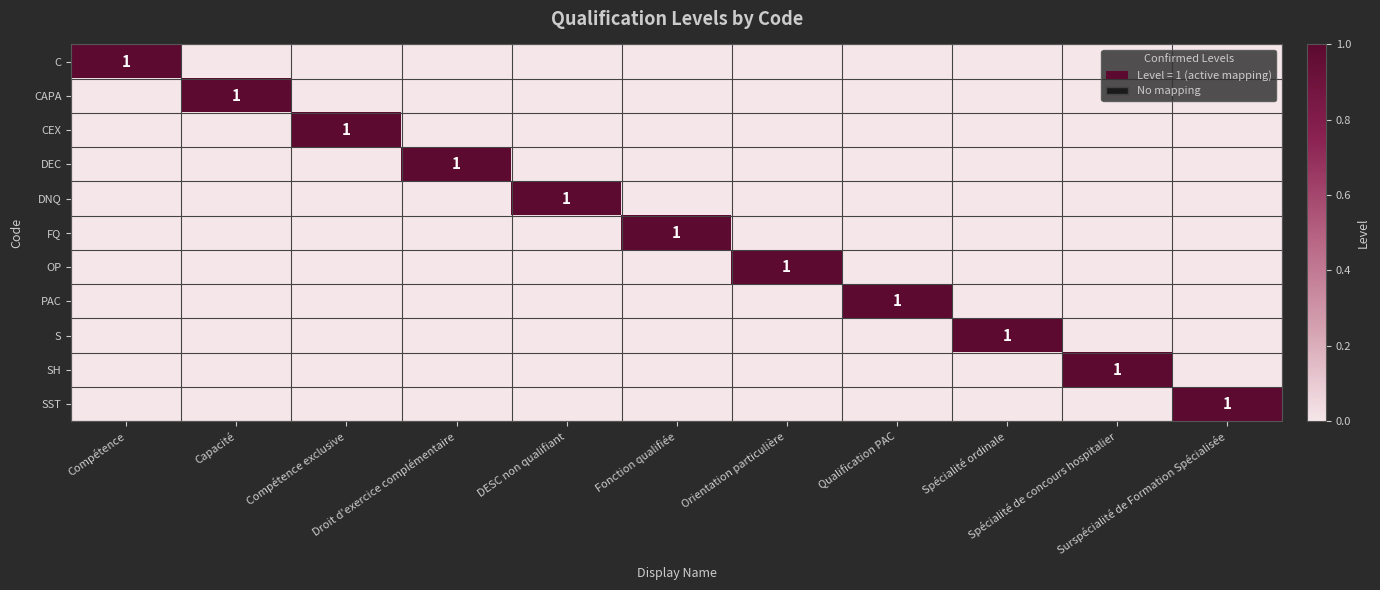

List the series in order of their peak value, highest first.

C, CAPA, CEX, DEC, DNQ, FQ, OP, PAC, S, SH, SST